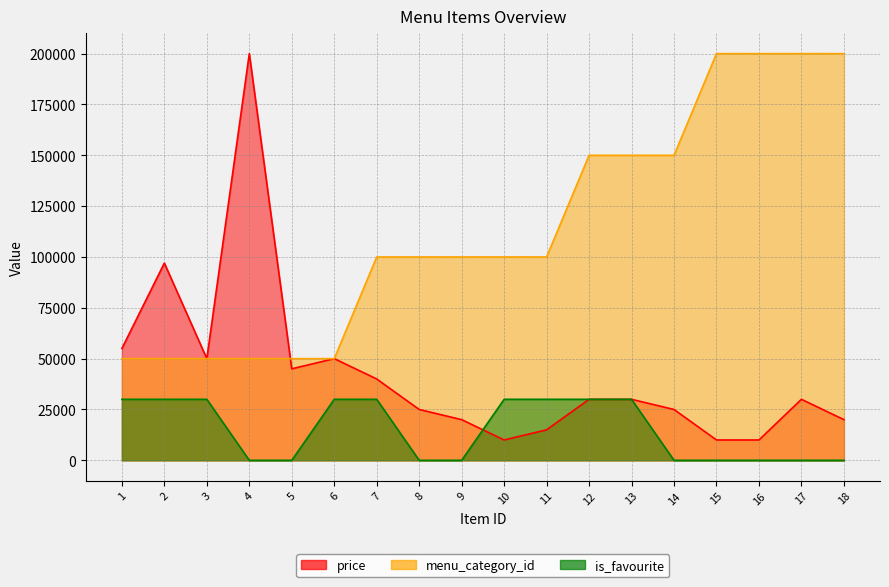

Reading left to right, list all the values displayed in this chart.

price: 1=55000	2=97000	3=50000	4=200000	5=45000	6=50000	7=40000	8=25000	9=20000	10=10000	11=15000	12=30000	13=30000	14=25000	15=10000	16=10000	17=30000	18=20000
menu_category_id: 1=50000	2=50000	3=50000	4=50000	5=50000	6=50000	7=100000	8=100000	9=100000	10=100000	11=100000	12=150000	13=150000	14=150000	15=200000	16=200000	17=200000	18=200000
is_favourite: 1=30000	2=30000	3=30000	4=0	5=0	6=30000	7=30000	8=0	9=0	10=30000	11=30000	12=30000	13=30000	14=0	15=0	16=0	17=0	18=0